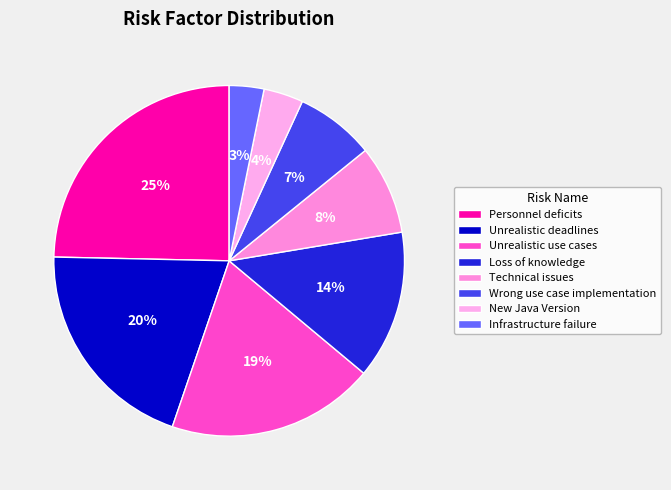

The Wrong use case implementation slice represents 1% of the pie. True or false?

False